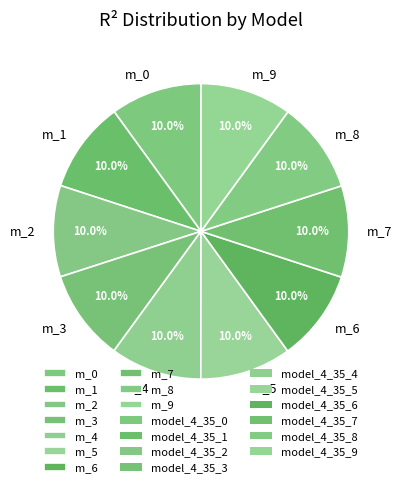

Combined, what portion of the pie is m_4 and m_3?

20.0%